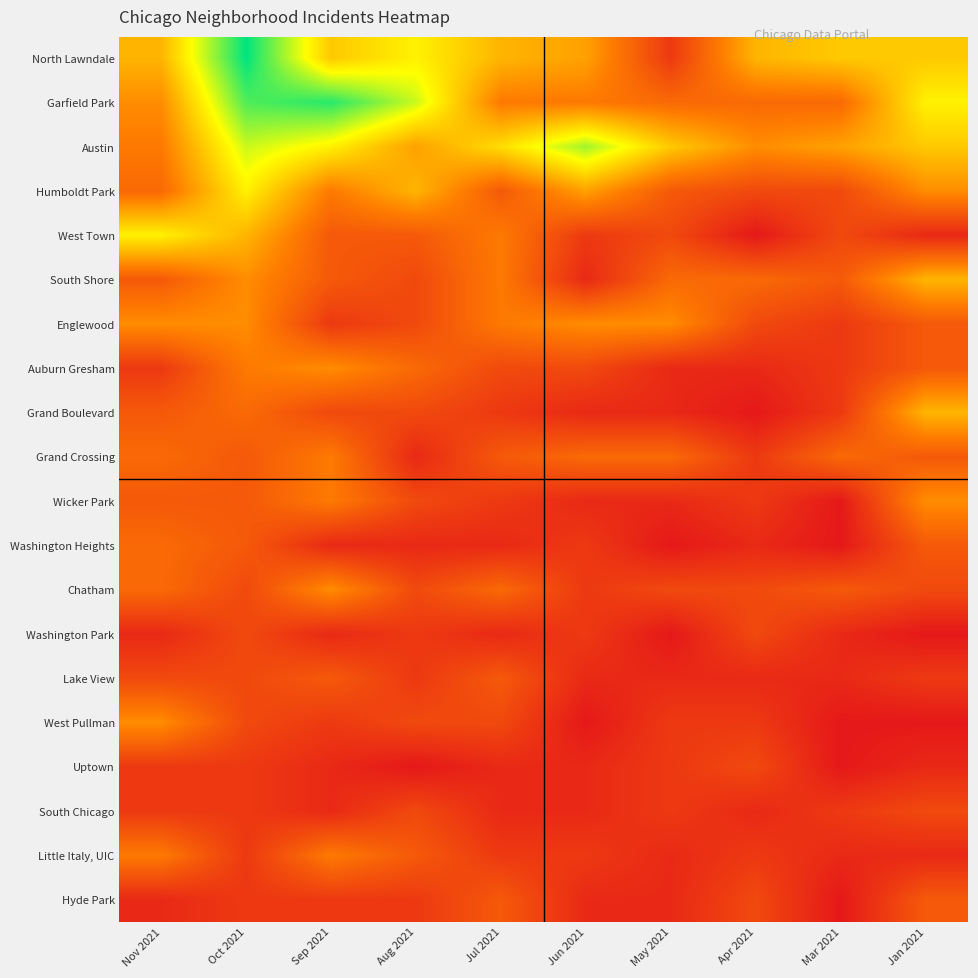

At Jul 2021, list the series in order from smallest to largest.

Washington Heights, Washington Park, Uptown, South Chicago, Grand Boulevard, Wicker Park, Little Italy, UIC, Auburn Gresham, West Pullman, Humboldt Park, Grand Crossing, Lake View, Hyde Park, Chatham, Garfield Park, West Town, South Shore, Englewood, North Lawndale, Austin